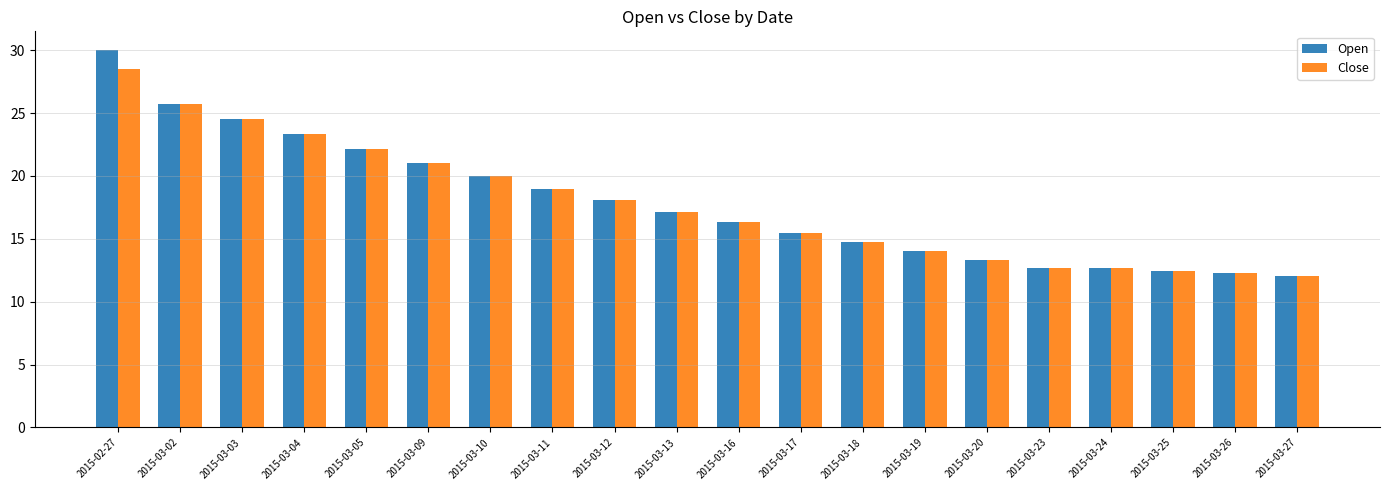

What is the sum of the Close values at 2015-03-17 and 2015-03-27?

27.6